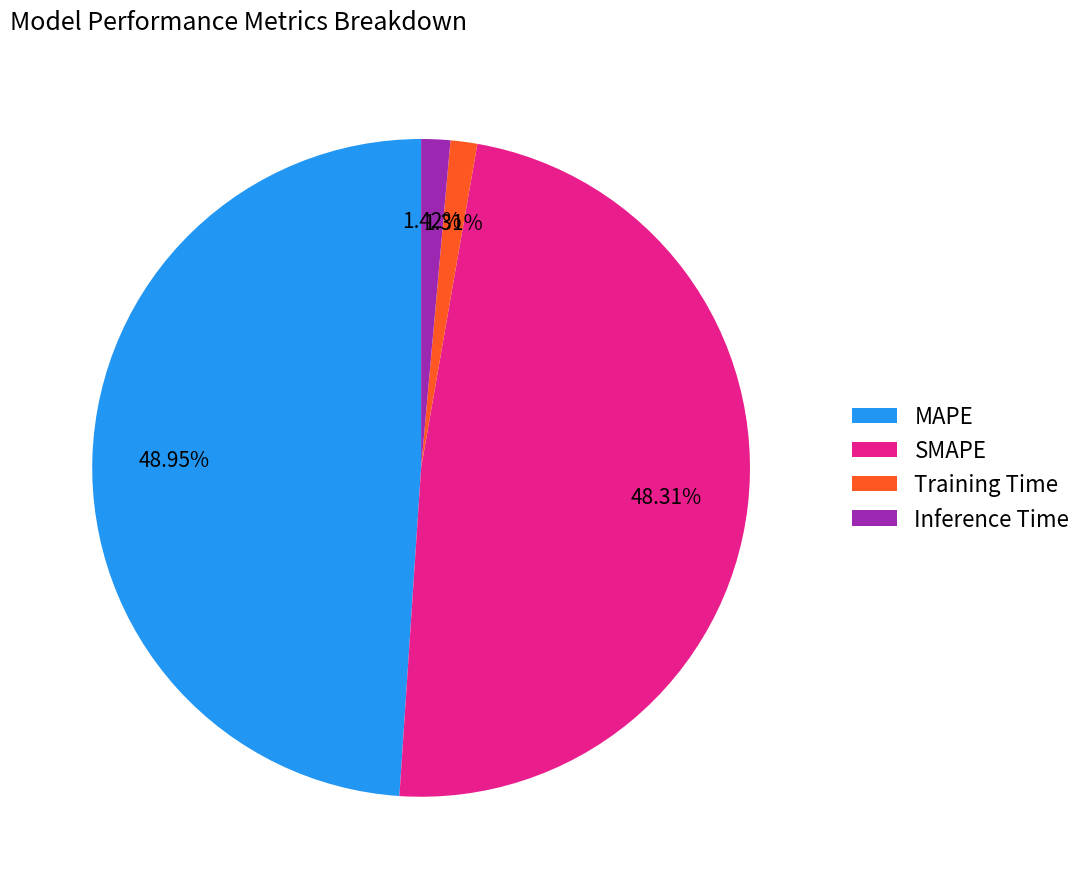

Which slice is the largest?

MAPE